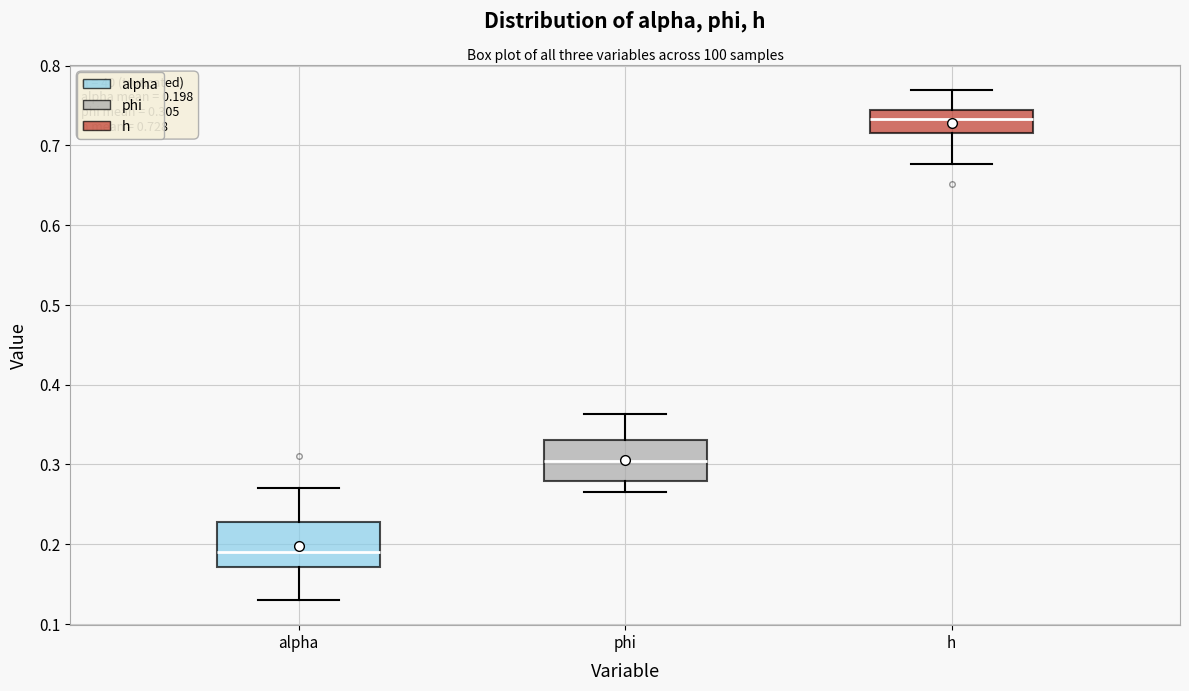

Which box has the lowest median line?

alpha